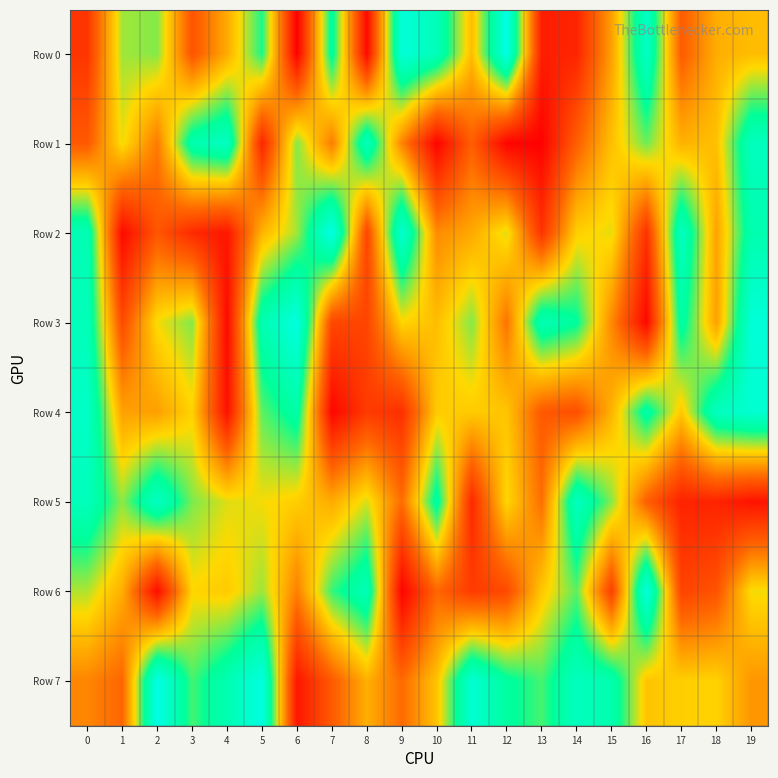

List the series in order of their peak value, lowest first.

Row 1, Row 5, Row 4, Row 6, Row 3, Row 0, Row 2, Row 7